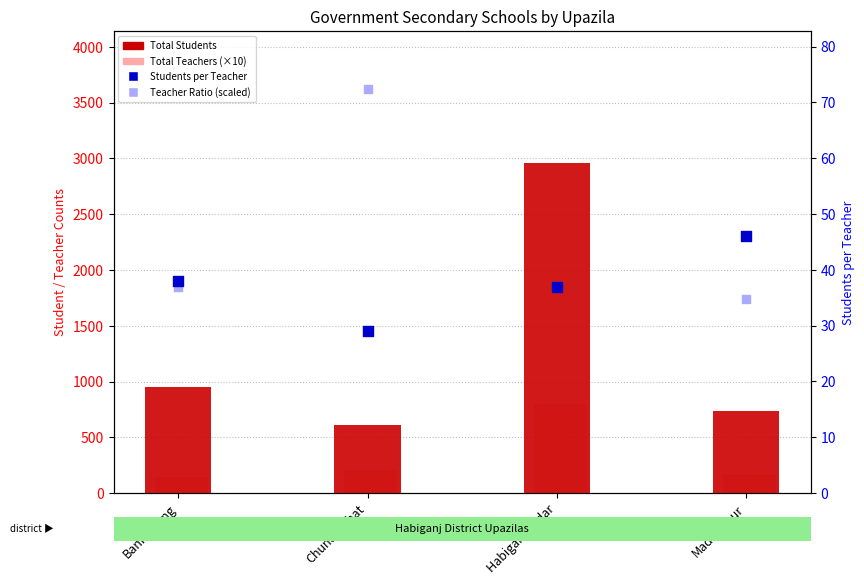

Which series contains the highest Y value?

Total Students